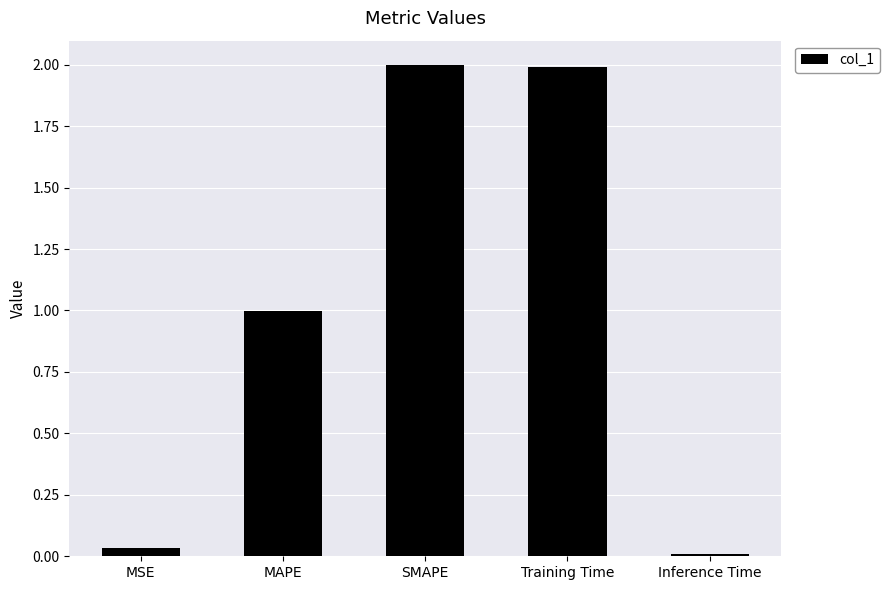

What is the value of the 2nd bar from the left?

1.0